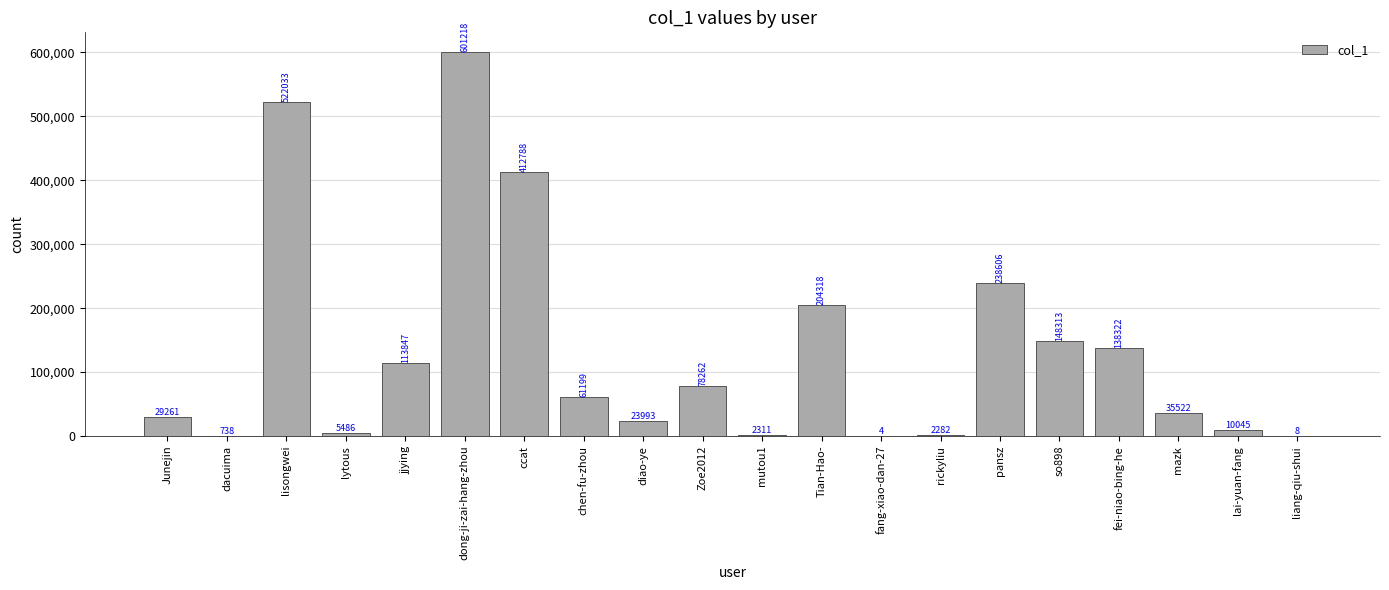

Which label corresponds to the largest value in the chart?

dong-ji-zai-hang-zhou